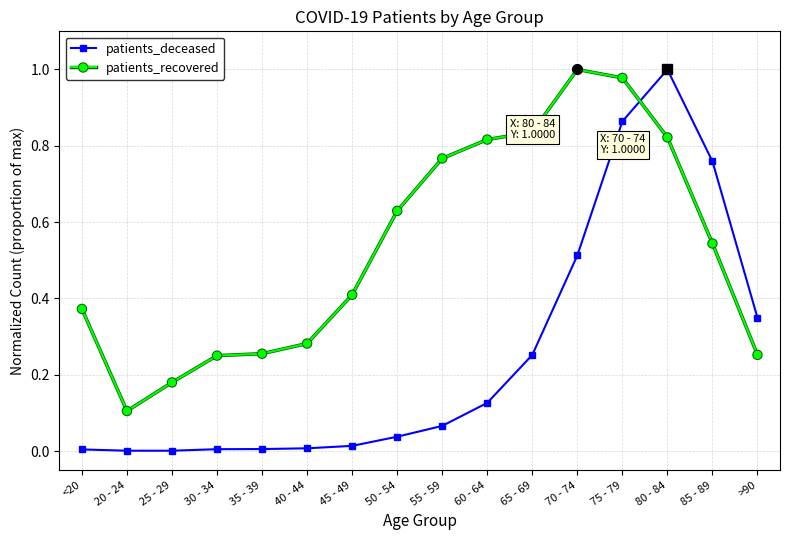

What is the sum of the patients_deceased values at 80 - 84 and 60 - 64?

1.1